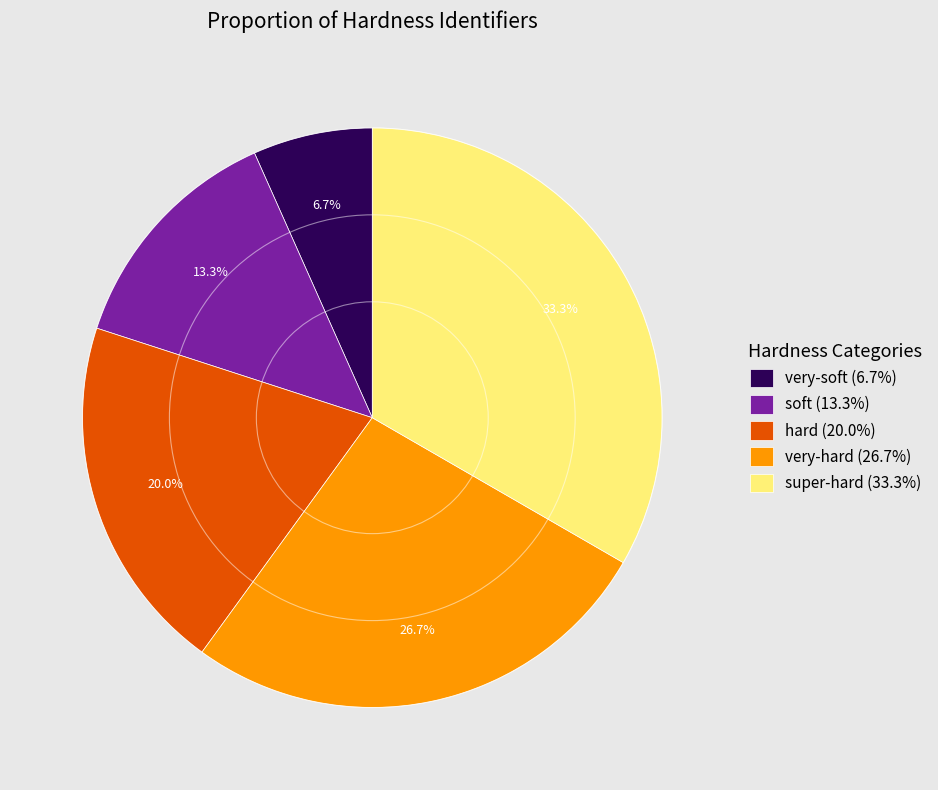

What percentage is the super-hard slice, to the nearest percent?

33%